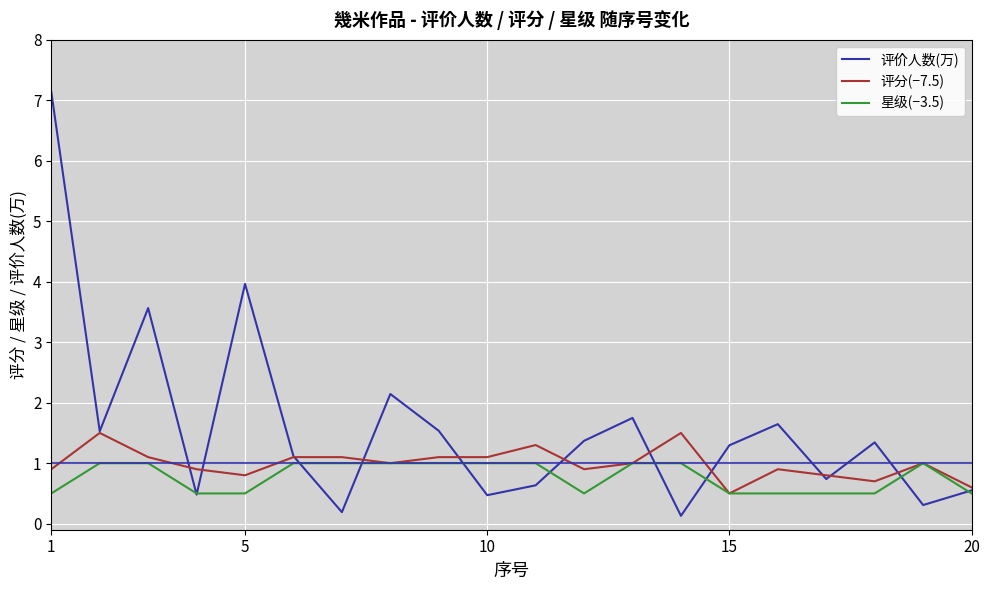

Rank the series by their maximum value, from lowest to highest.

星级(−3.5), 评分(−7.5), 评价人数(万)